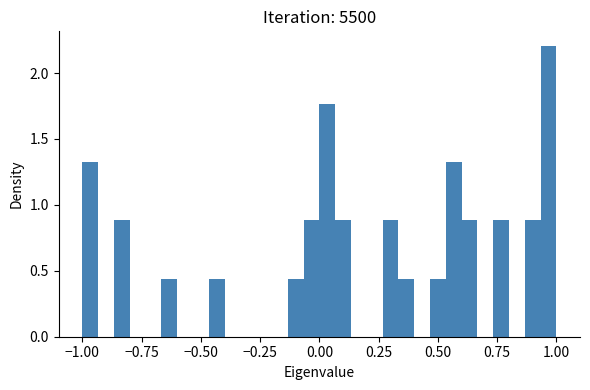

Read against the x-axis, roughly where is the centre of the tallest bar?

0.95